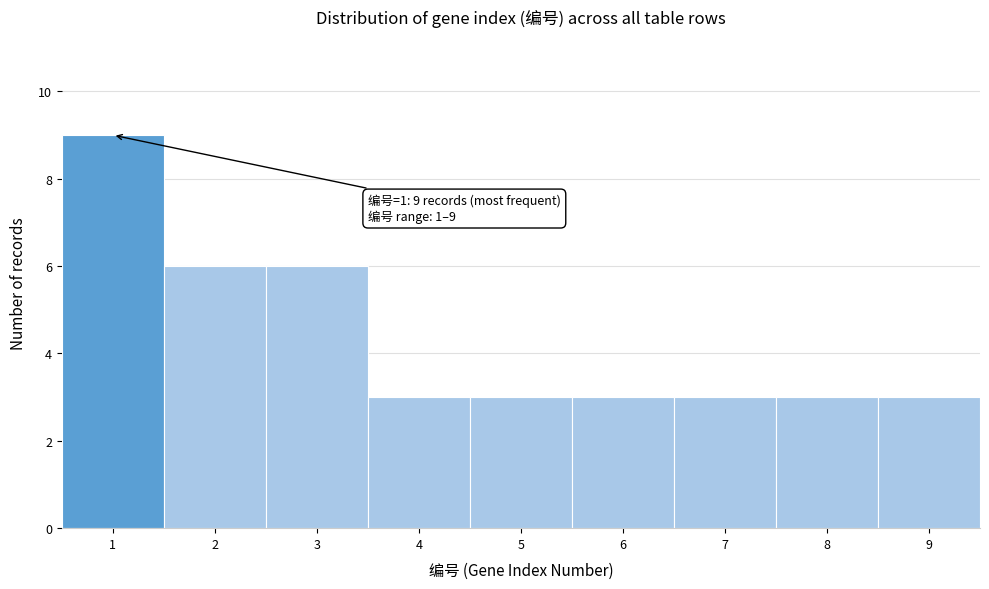

Which range on the x-axis has the tallest bar?

0.5 to 1.5